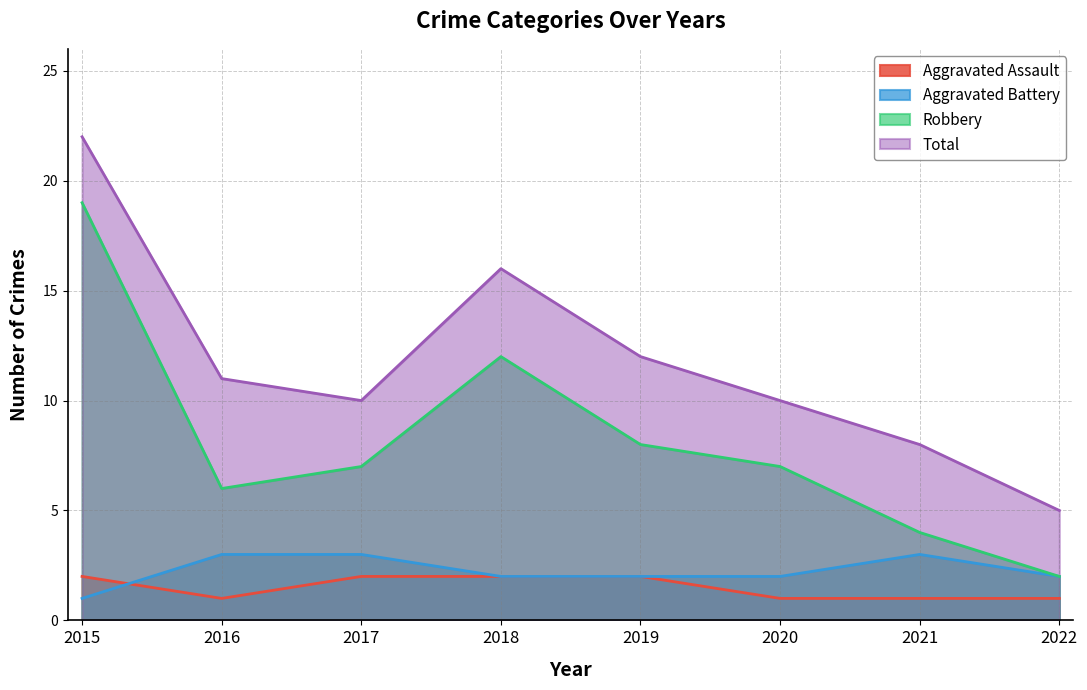

True or false: Aggravated Assault has more than 2 points higher than both neighbors.

False